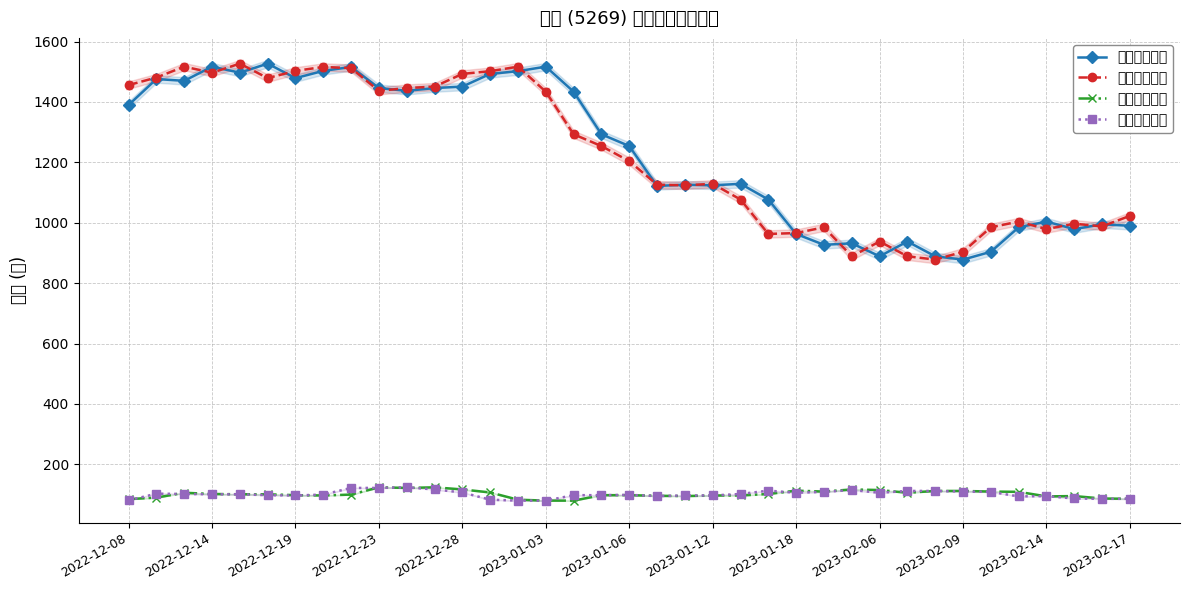

In 融資前日餘額, how many points are higher than both neighbors (excluding endpoints)?

11